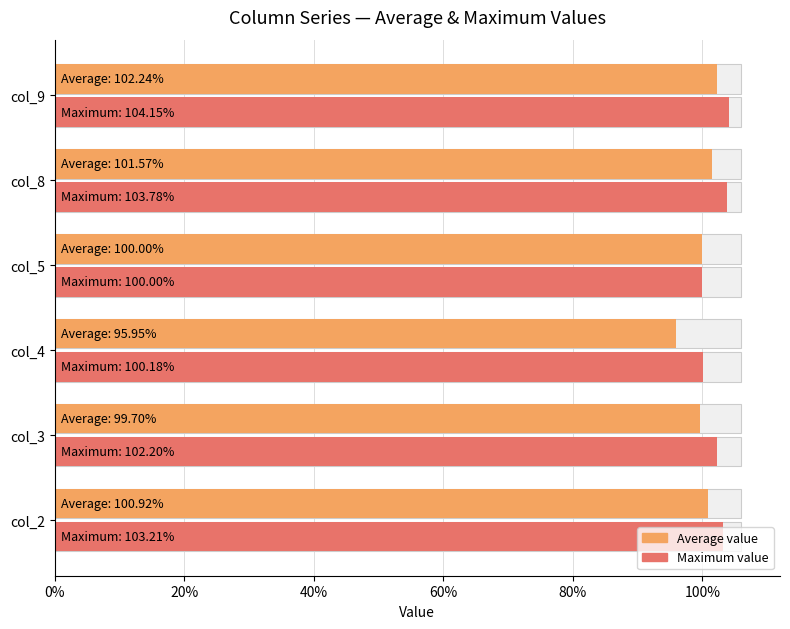

How many groups of bars are there?

6